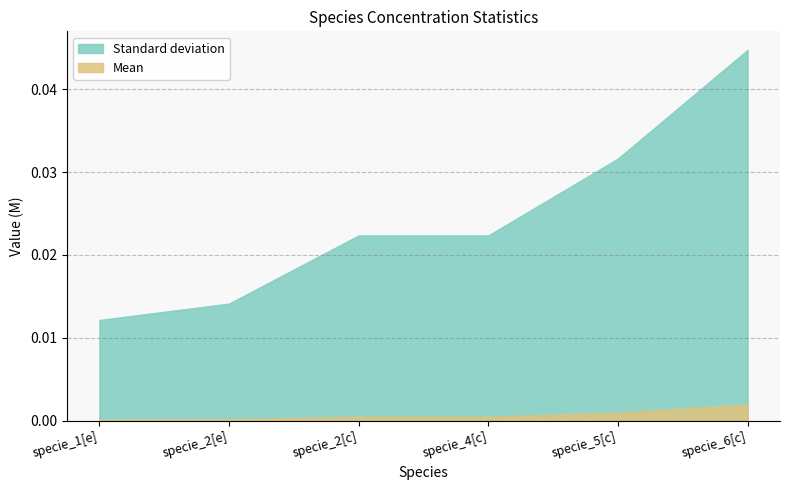

What are all the series names shown in the legend?

Standard deviation, Mean